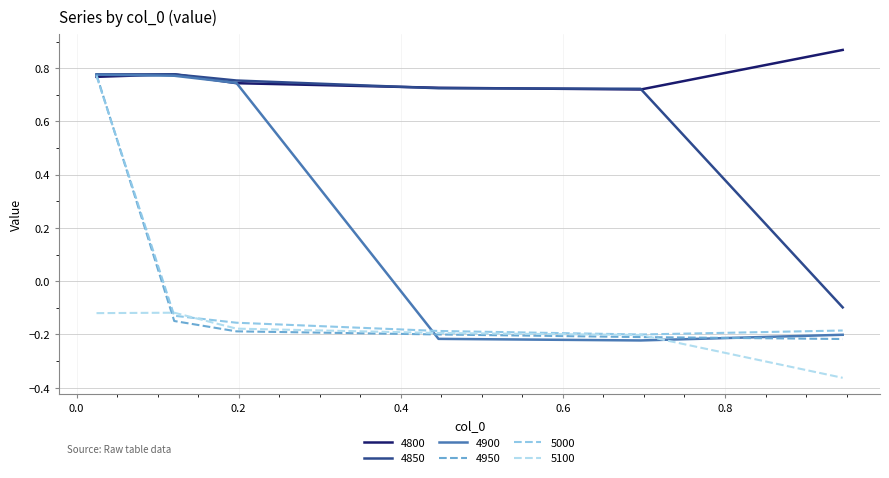

Which series has the largest total across all categories?

4800